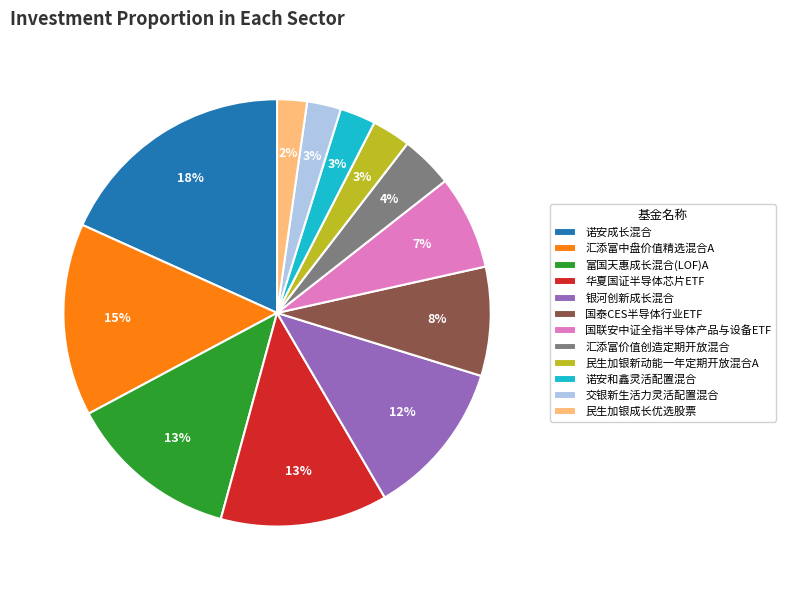

Between 银河创新成长混合 and 民生加银新动能一年定期开放混合A, which is larger?

银河创新成长混合